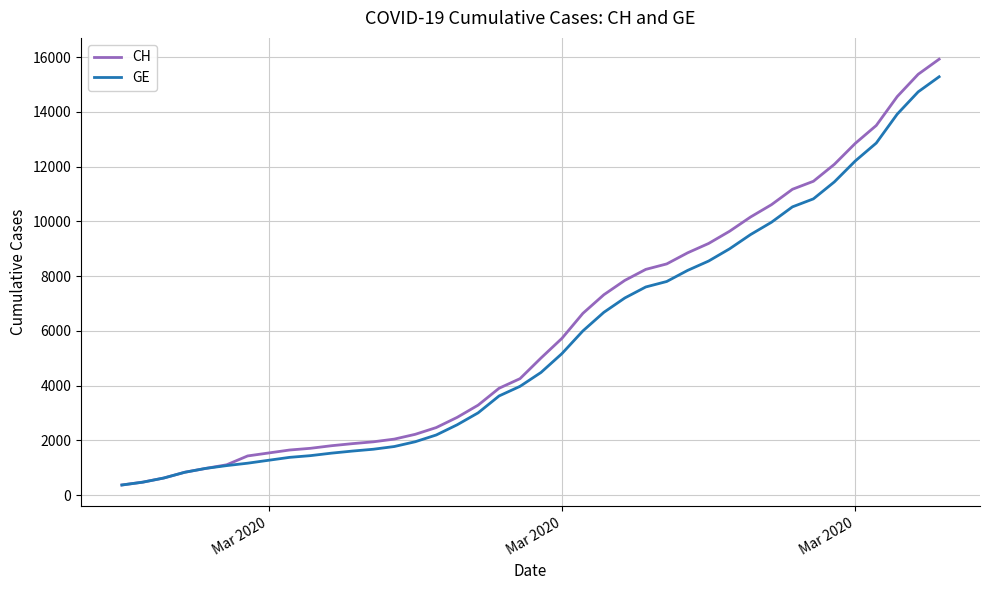

What are all the series names shown in the legend?

CH, GE